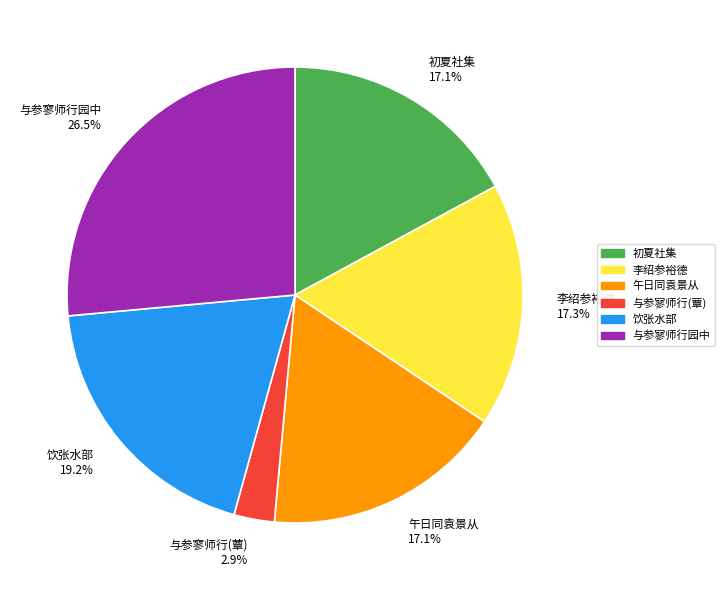

To the nearest percent, what is the average slice percentage?

17%